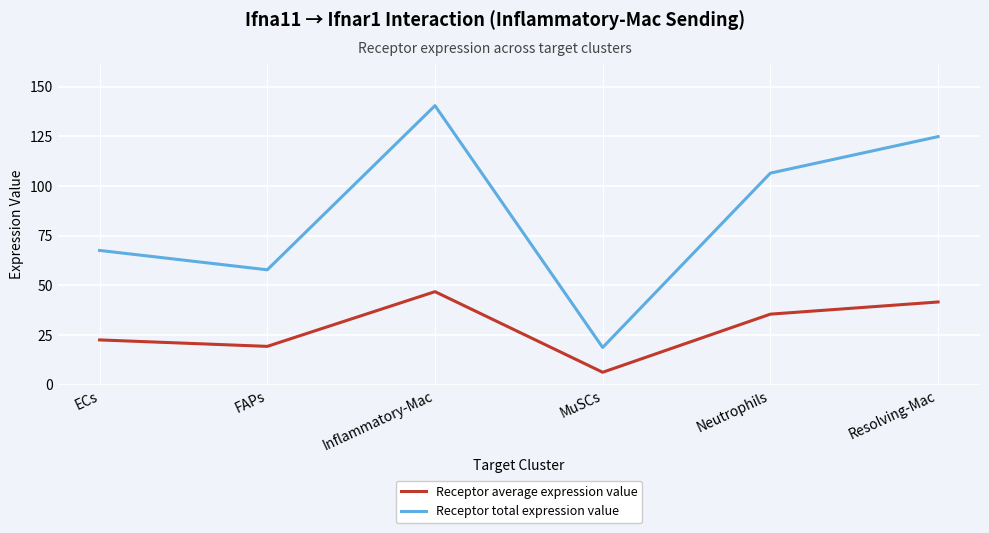

What are all the series names shown in the legend?

Receptor average expression value, Receptor total expression value